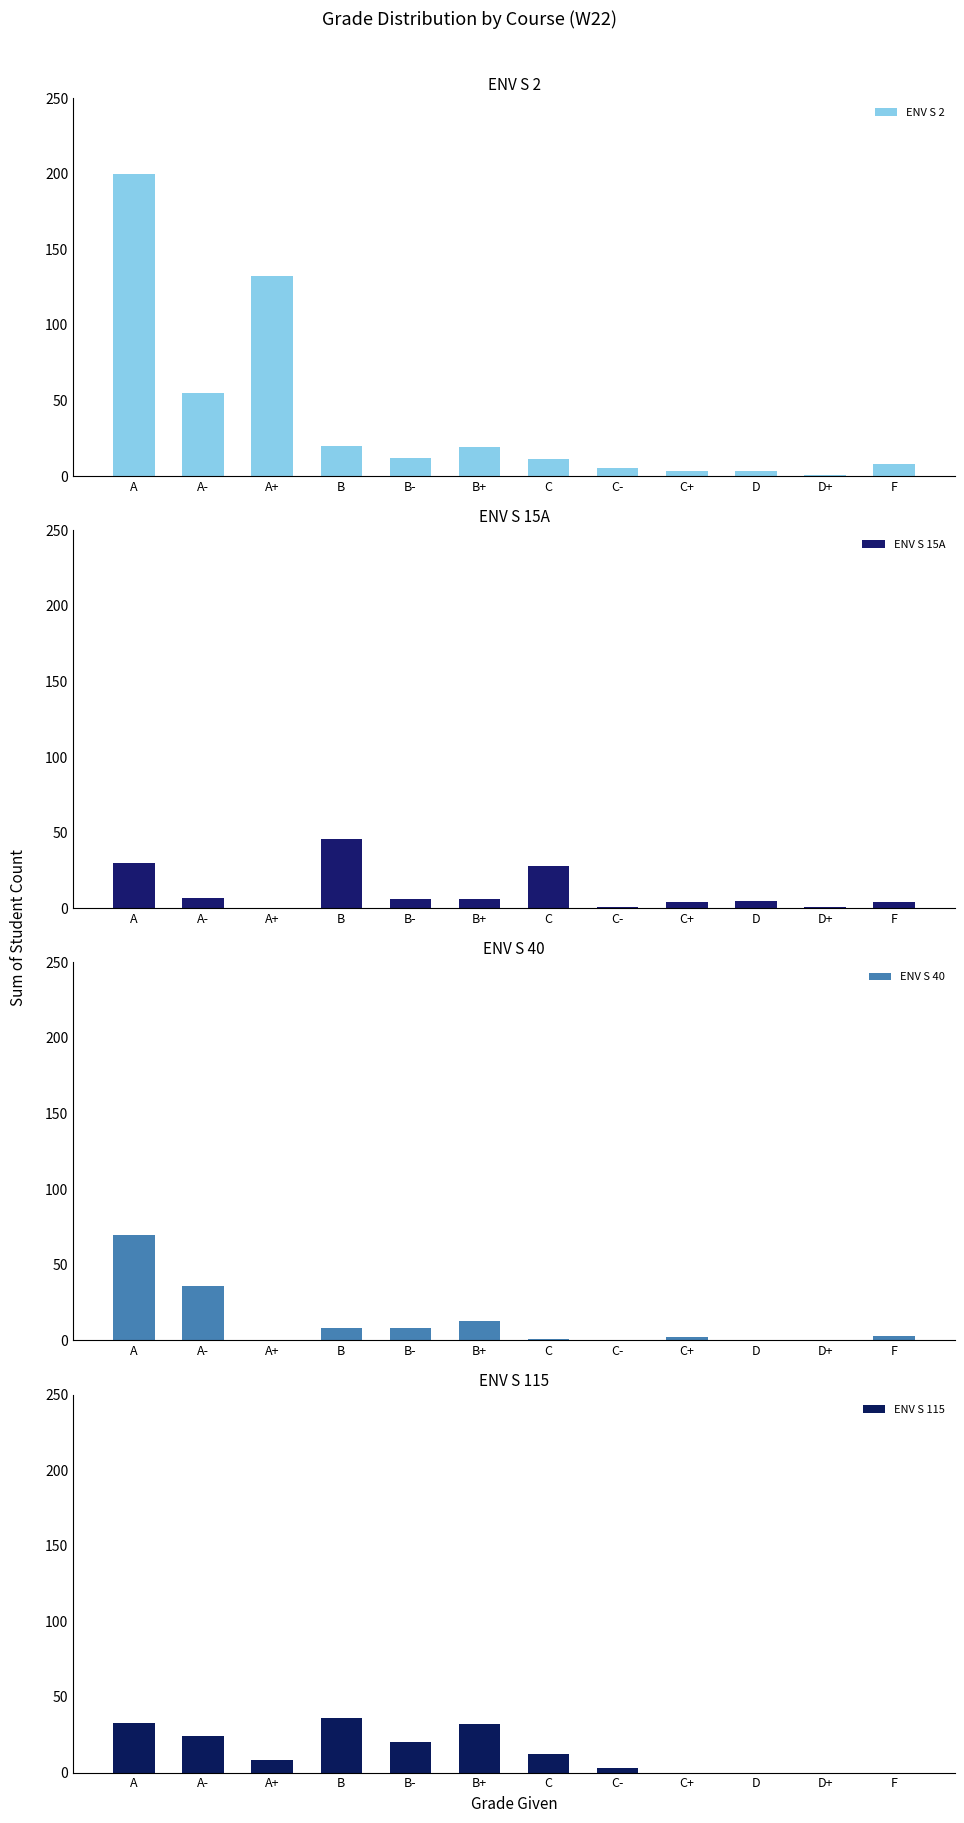

Is the value of ENV S 2 at C greater than the value of ENV S 40 at C+?

Yes